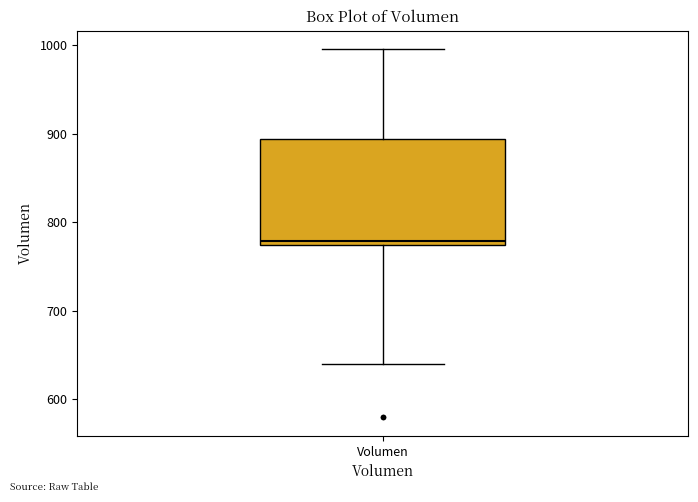

Read this box plot against the y-axis: the position of the median line, the range covered by the box, and the ends of both whiskers. The values are not printed on the chart, so give them approximately, as read against the axis.

median 780, box 770 to 890, whiskers 640 to 1000